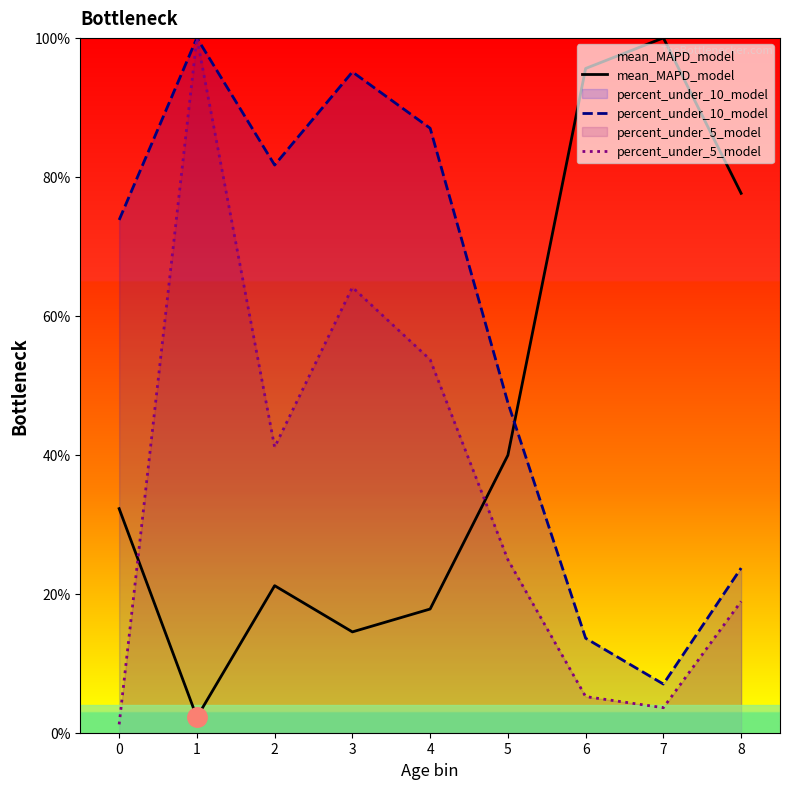

Where is the first local minimum for percent_under_10_model?

2